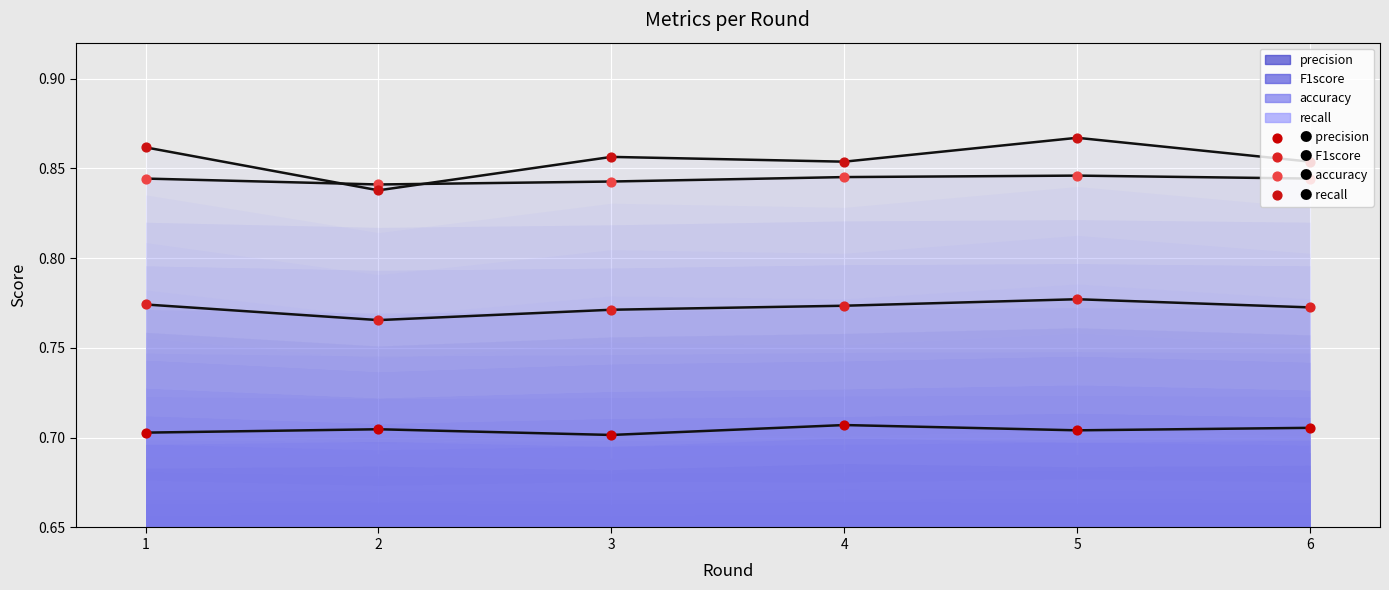

At how many categories does at least one series exceed 0?

6